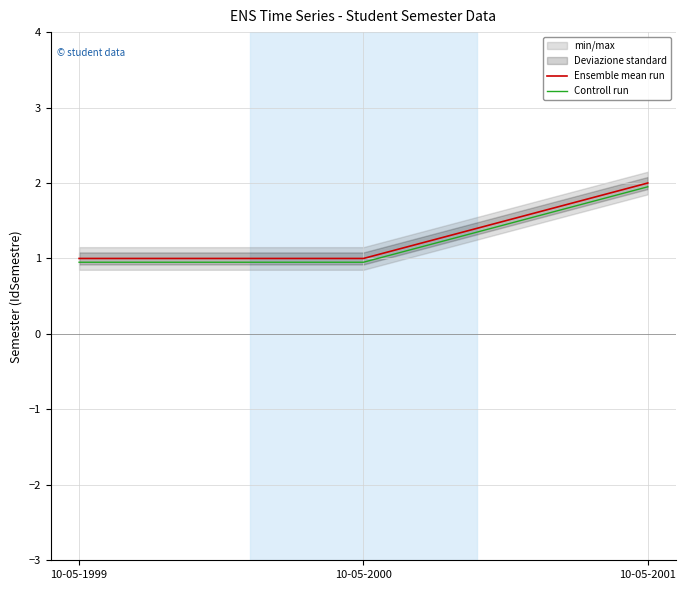

What is the value of the Ensemble mean run point at the 2nd from the left?

1.0